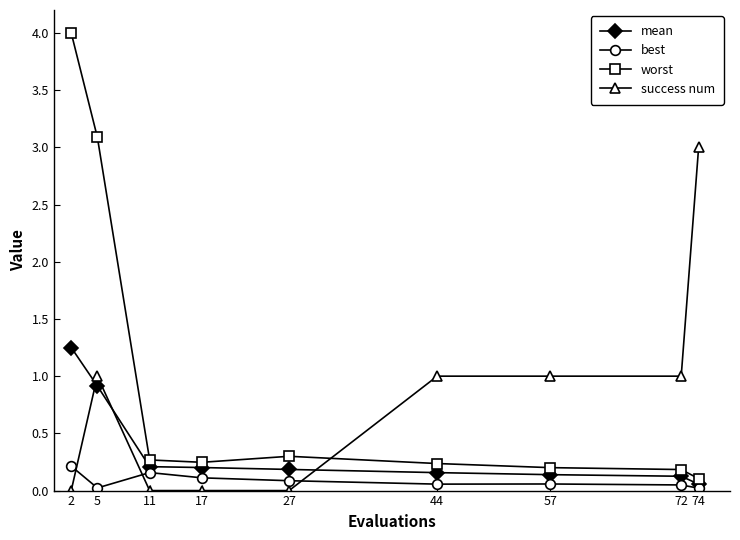

What is the approximate value of worst at 2?

4.0